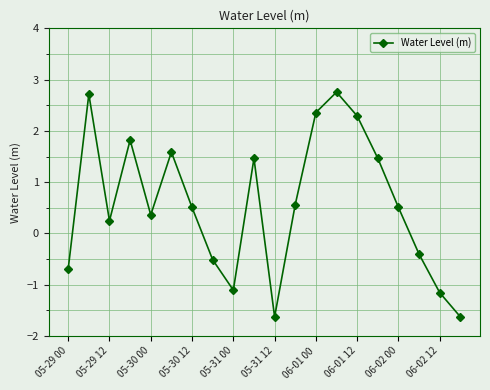

Does the chart have visible grid lines?

Yes